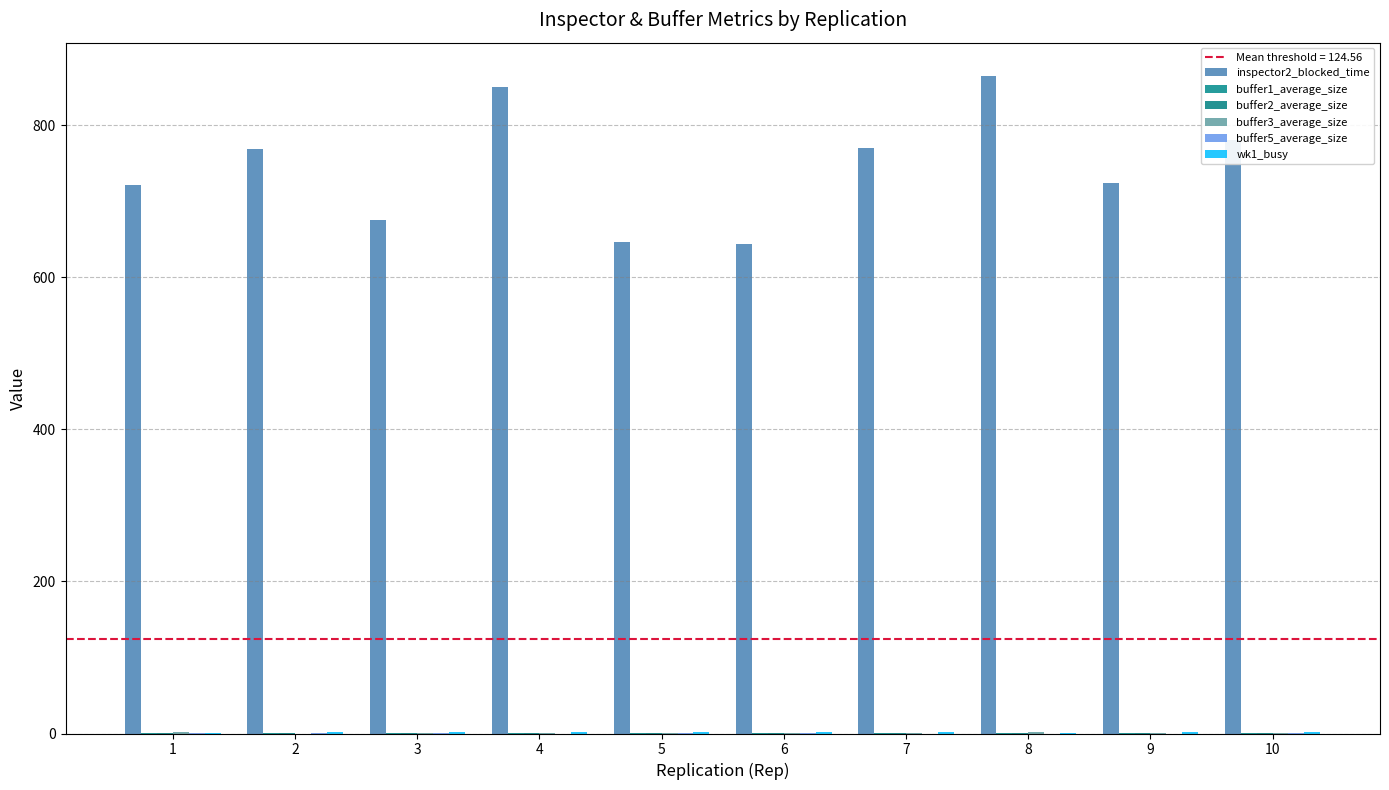

Which series has the widest spread of values?

inspector2_blocked_time